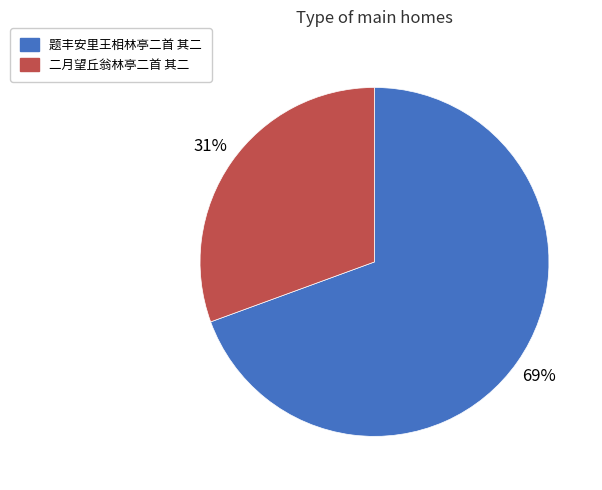

What percentage is the 二月望丘翁林亭二首 其二 slice, to the nearest percent?

31%